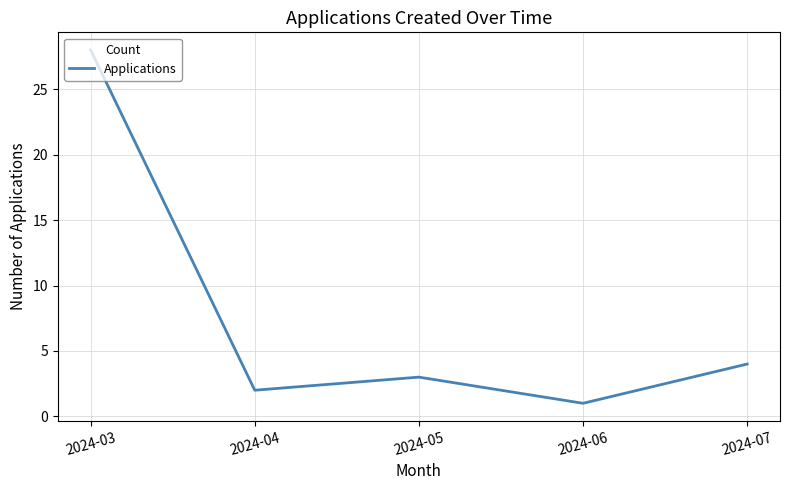

Is this an area chart (filled region under the line)?

No